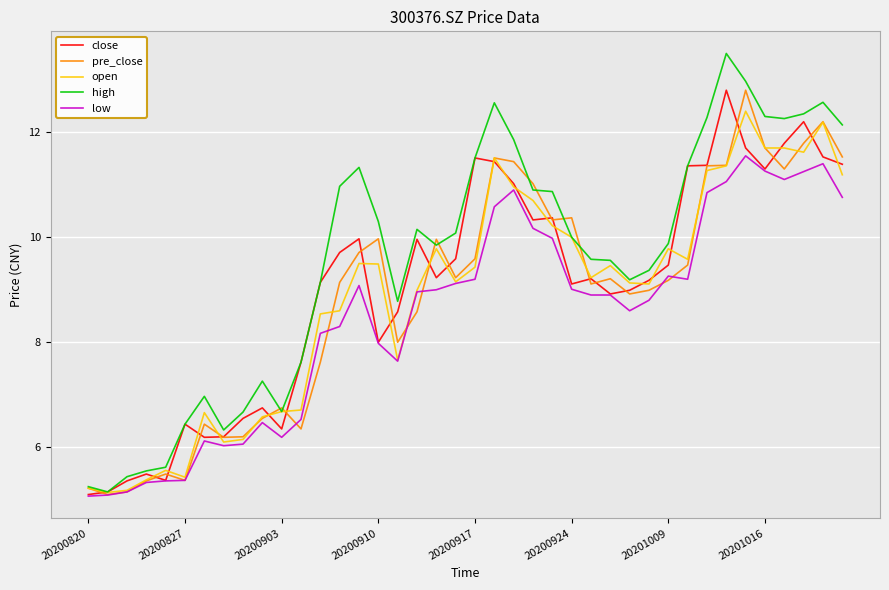

Which series has the widest spread of values?

high